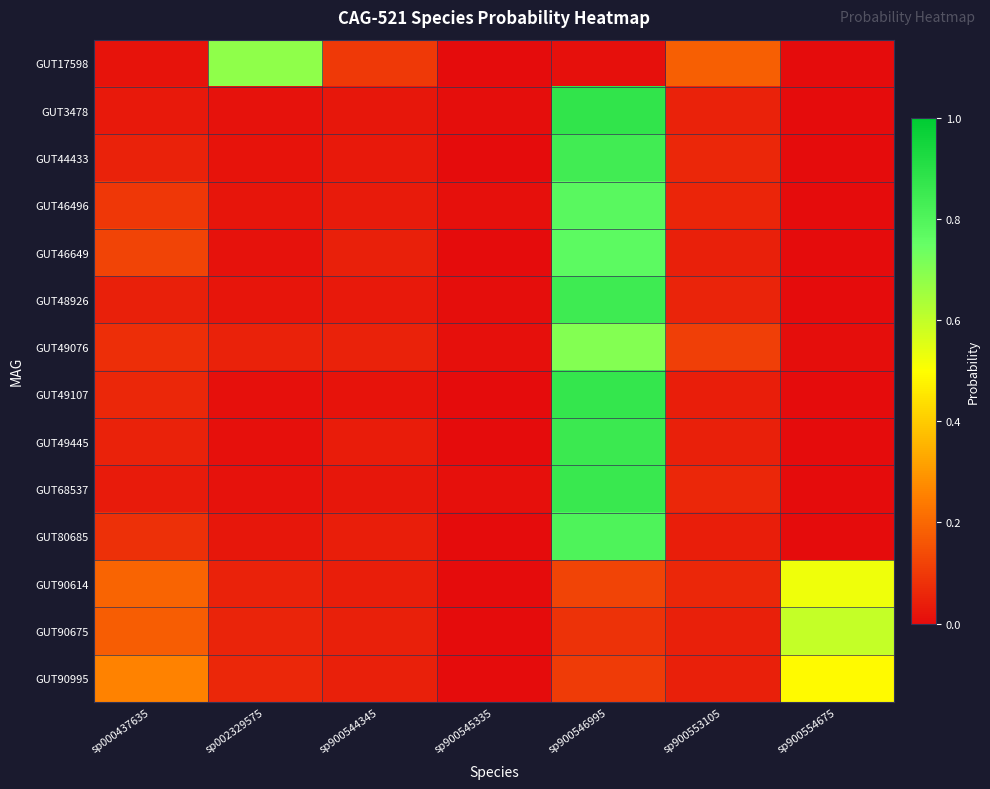

What is the spread (max minus min) of values at sp900546995?

0.9